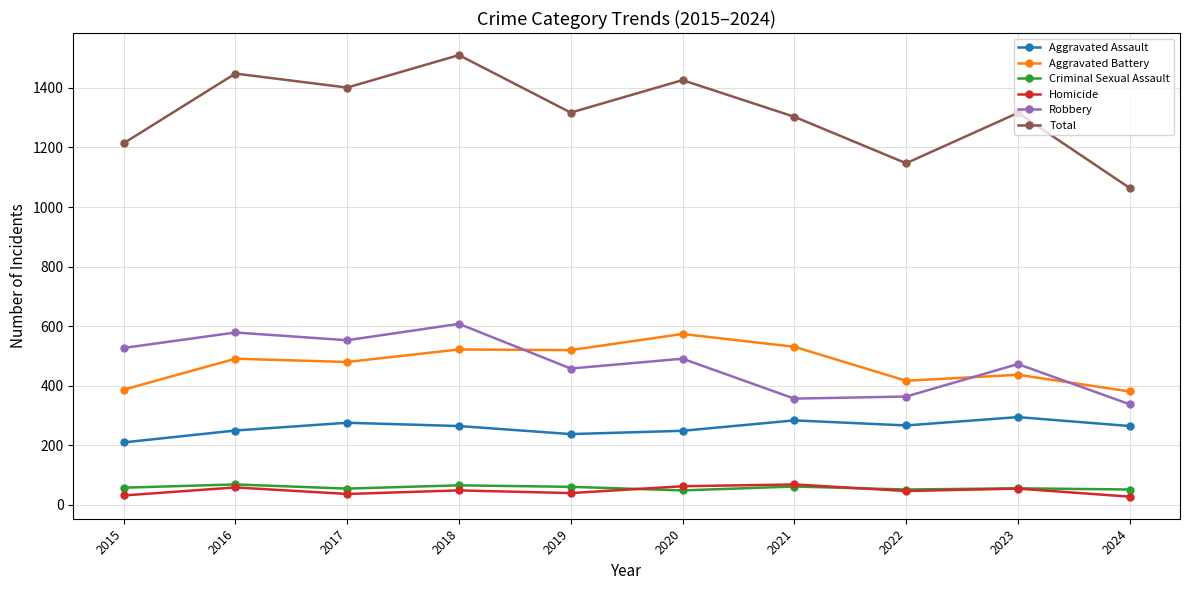

At which category does the chart reach its peak across all series?

2018